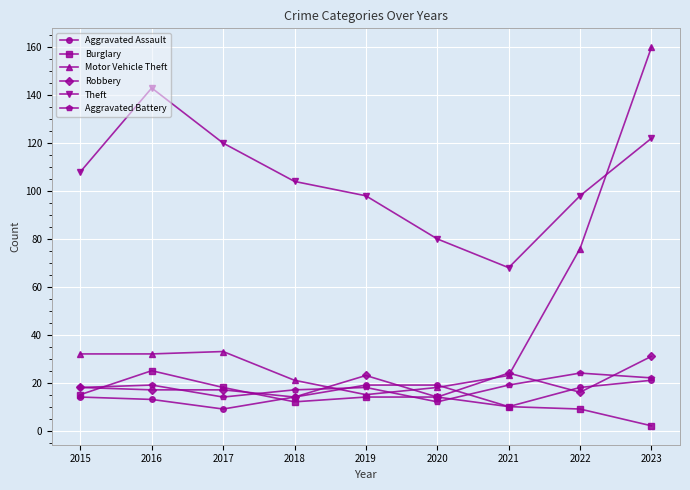

What is the total value across all series at 2015?

205